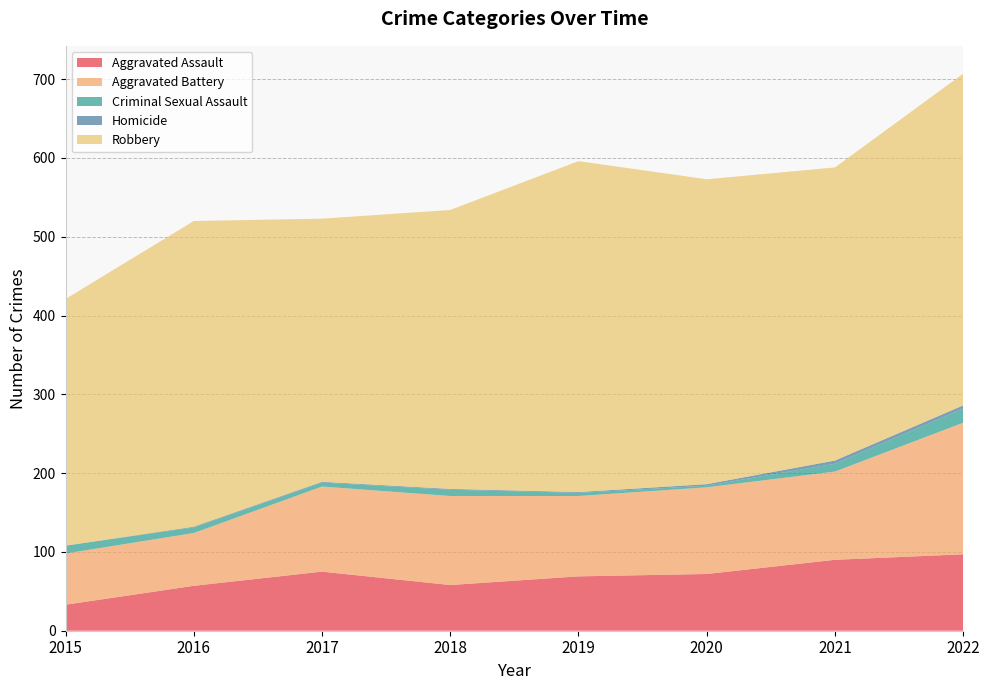

Reading left to right, what are all the values shown in this chart?

Aggravated Assault: 2015=33	2016=57	2017=75	2018=58	2019=69	2020=72	2021=90	2022=97
Aggravated Battery: 2015=65	2016=67	2017=108	2018=113	2019=102	2020=110	2021=112	2022=167
Criminal Sexual Assault: 2015=10	2016=7	2017=5	2018=8	2019=4	2020=2	2021=10	2022=18
Homicide: 2015=0	2016=1	2017=1	2018=1	2019=1	2020=2	2021=4	2022=4
Robbery: 2015=313	2016=388	2017=334	2018=354	2019=420	2020=387	2021=372	2022=421